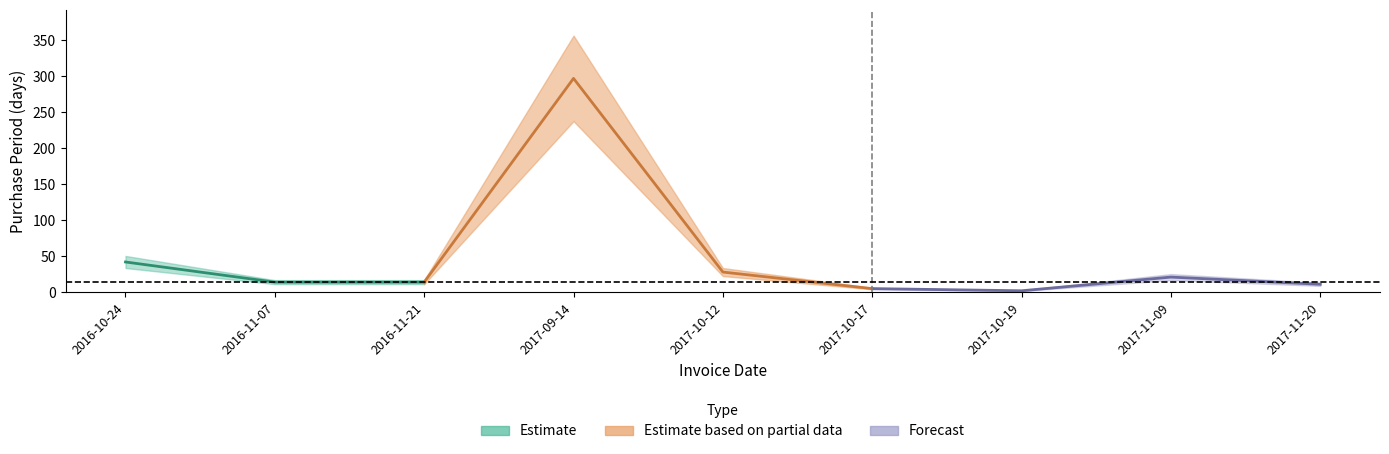

Rank the categories by value from highest to lowest.

2017-09-14, 2016-10-24, 2017-10-12, 2017-11-09, 2016-11-07, 2016-11-21, 2017-11-20, 2017-10-17, 2017-10-19